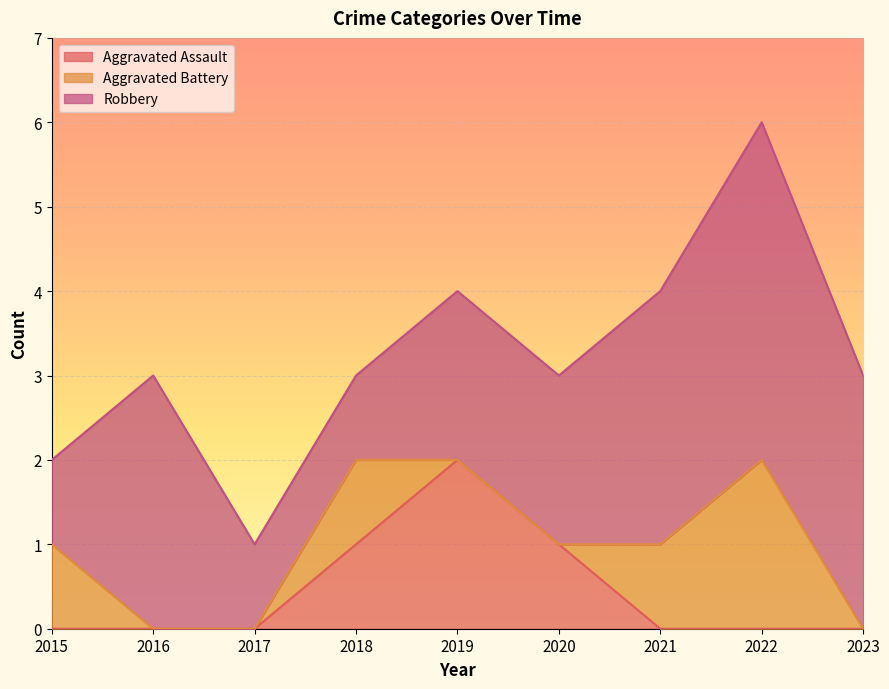

How many values in the Robbery series exceed 2?

4